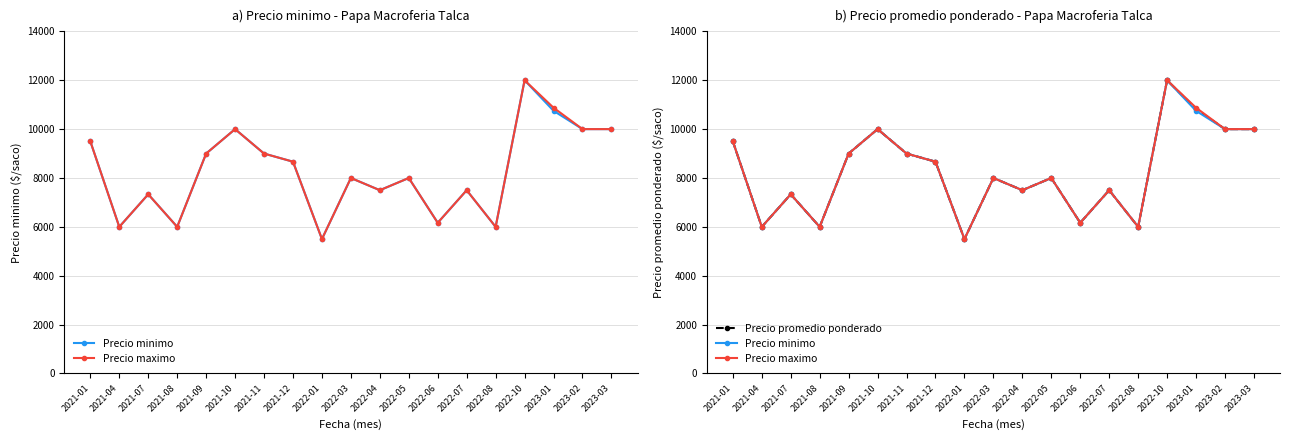

At how many categories does at least one series exceed 7341?

13